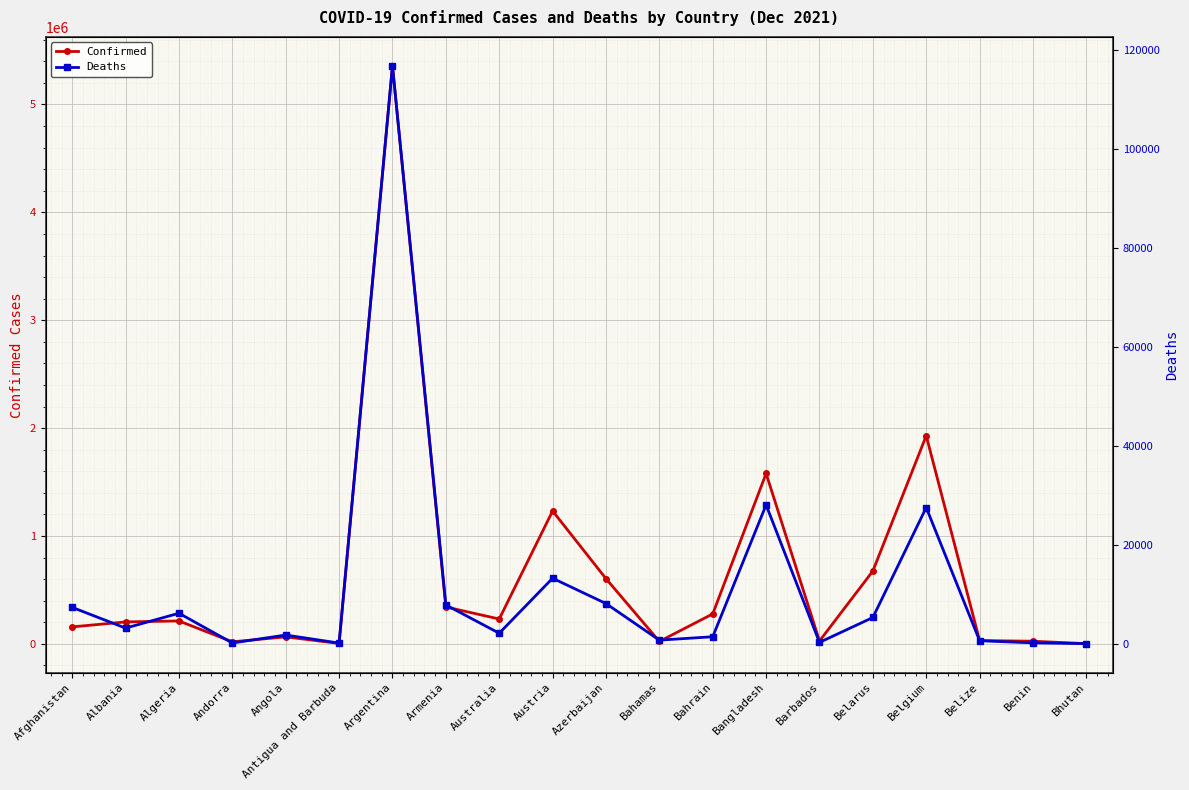

At which label is Deaths closest to 58387?

Bangladesh